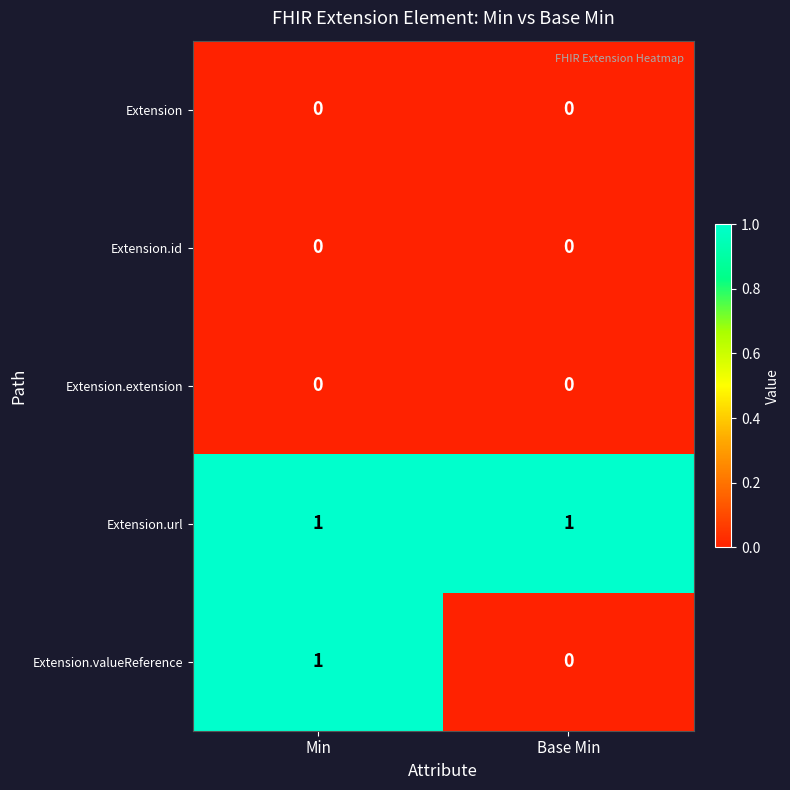

Where is Extension.valueReference nearest to the value 0?

Base Min